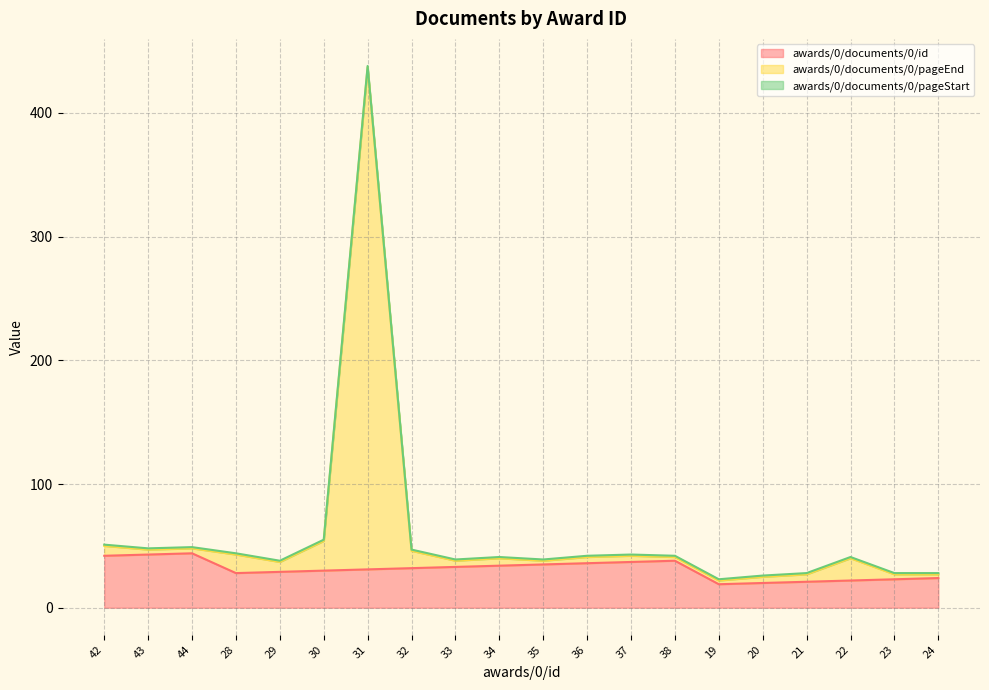

What is the difference between the maximum and minimum values in the awards/0/documents/0/id series?

25